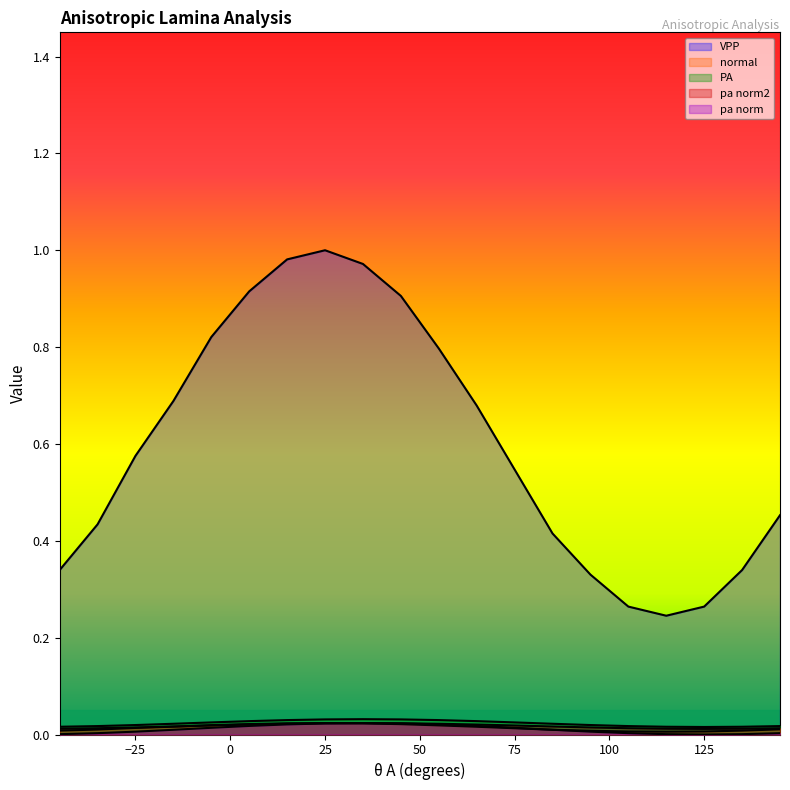

How many positive values does the pa norm2 series have?

19